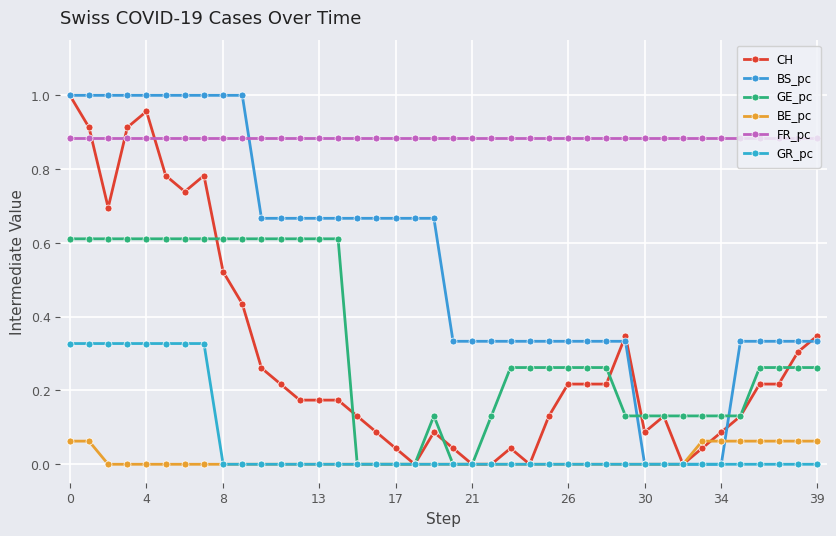

Count the number of data series in this chart.

6